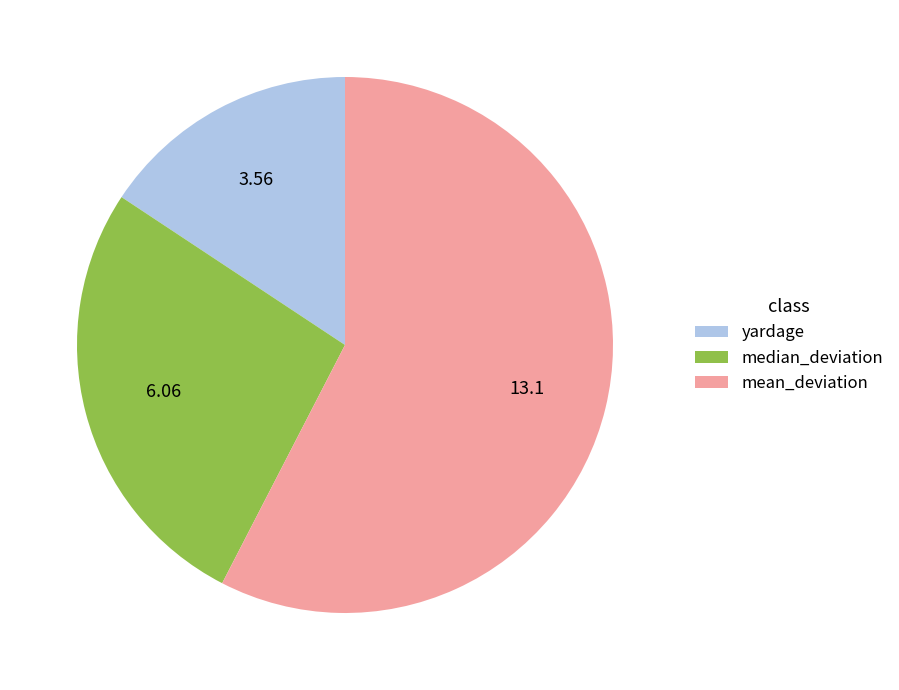

Is it true that yardage is 16% of the pie?

True